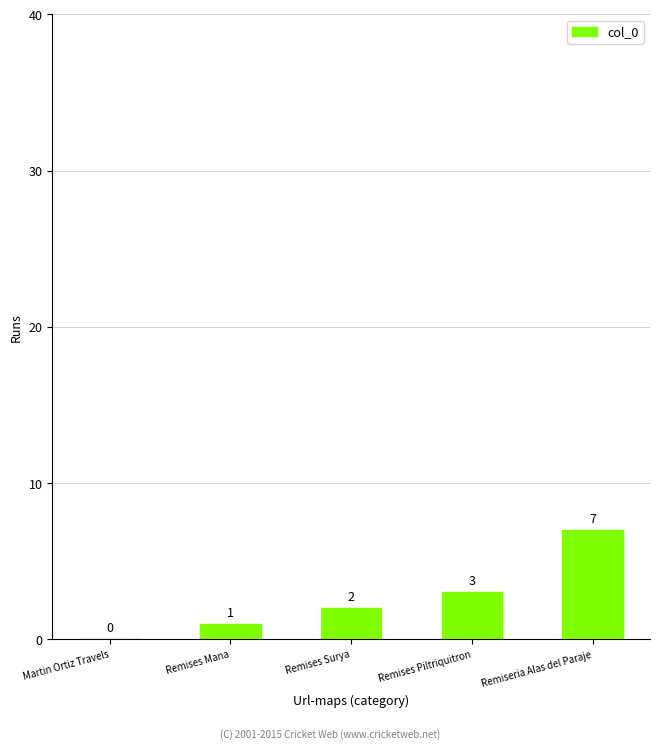

Reading left to right, what are all the values shown in this chart?

0	1	2	3	7